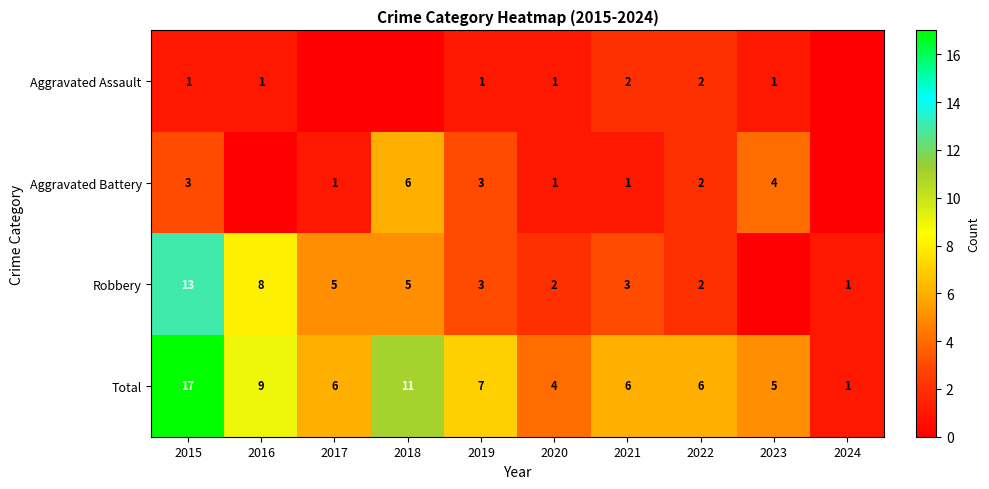

What is the total value across all series at 2018?

22